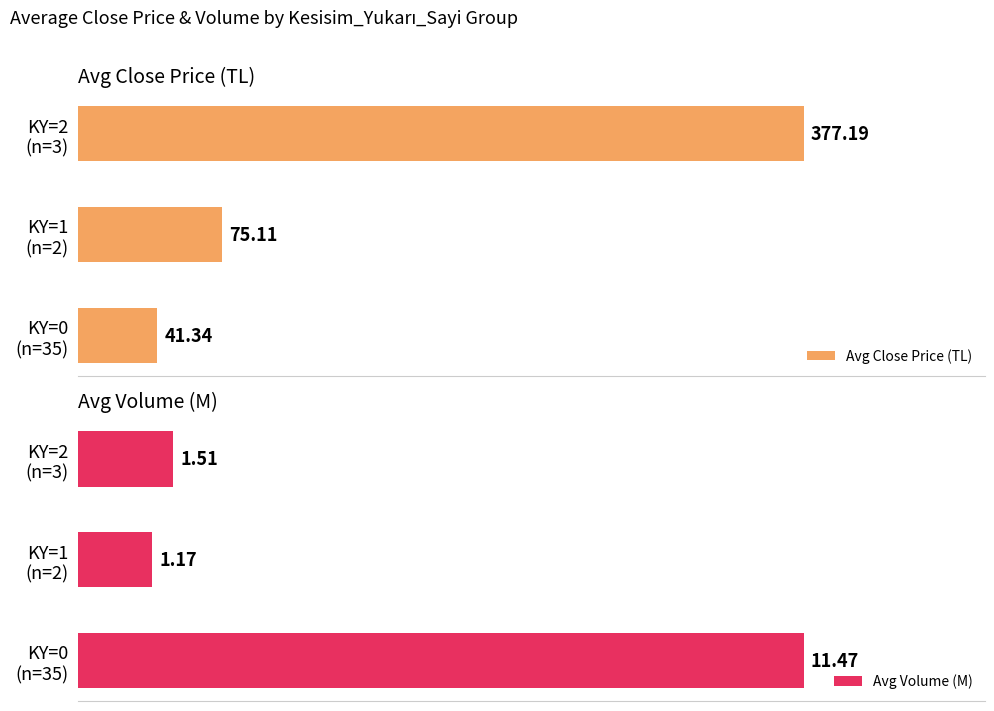

Reading right to left, extract all data points from this chart.

Avg Close Price (TL): 377.2	75.1	41.3
Avg Volume (M): 1.5	1.2	11.5